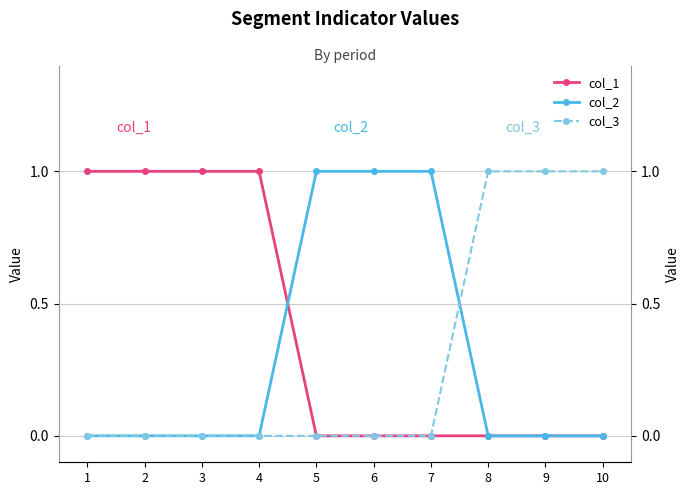

Where is col_2 nearest to the value 0?

1